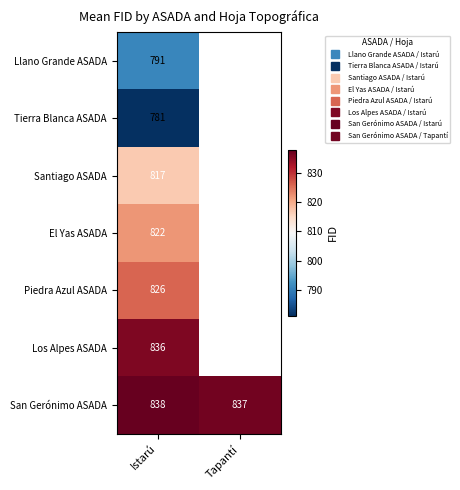

At which label is Tierra Blanca ASADA closest to 781?

Istarú